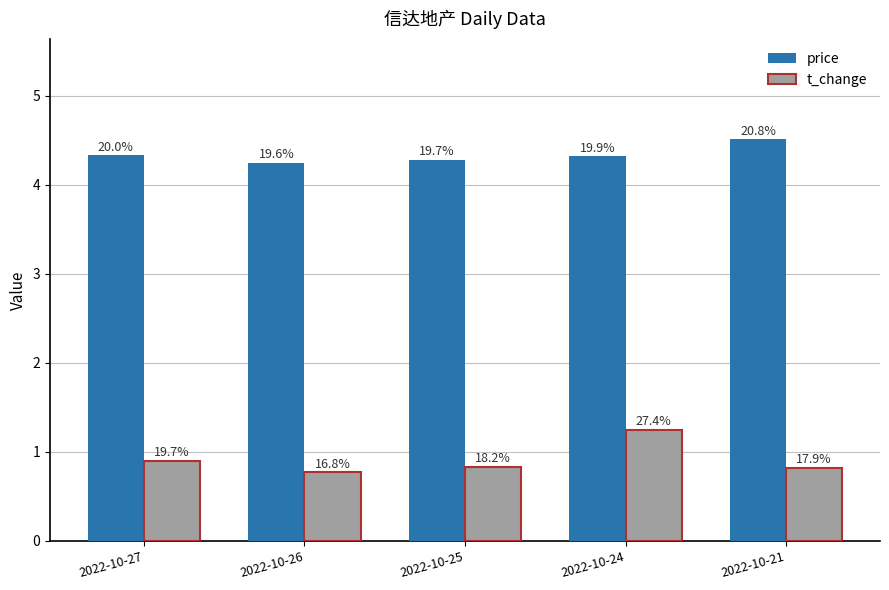

Rank the series by their maximum value, from lowest to highest.

t_change, price